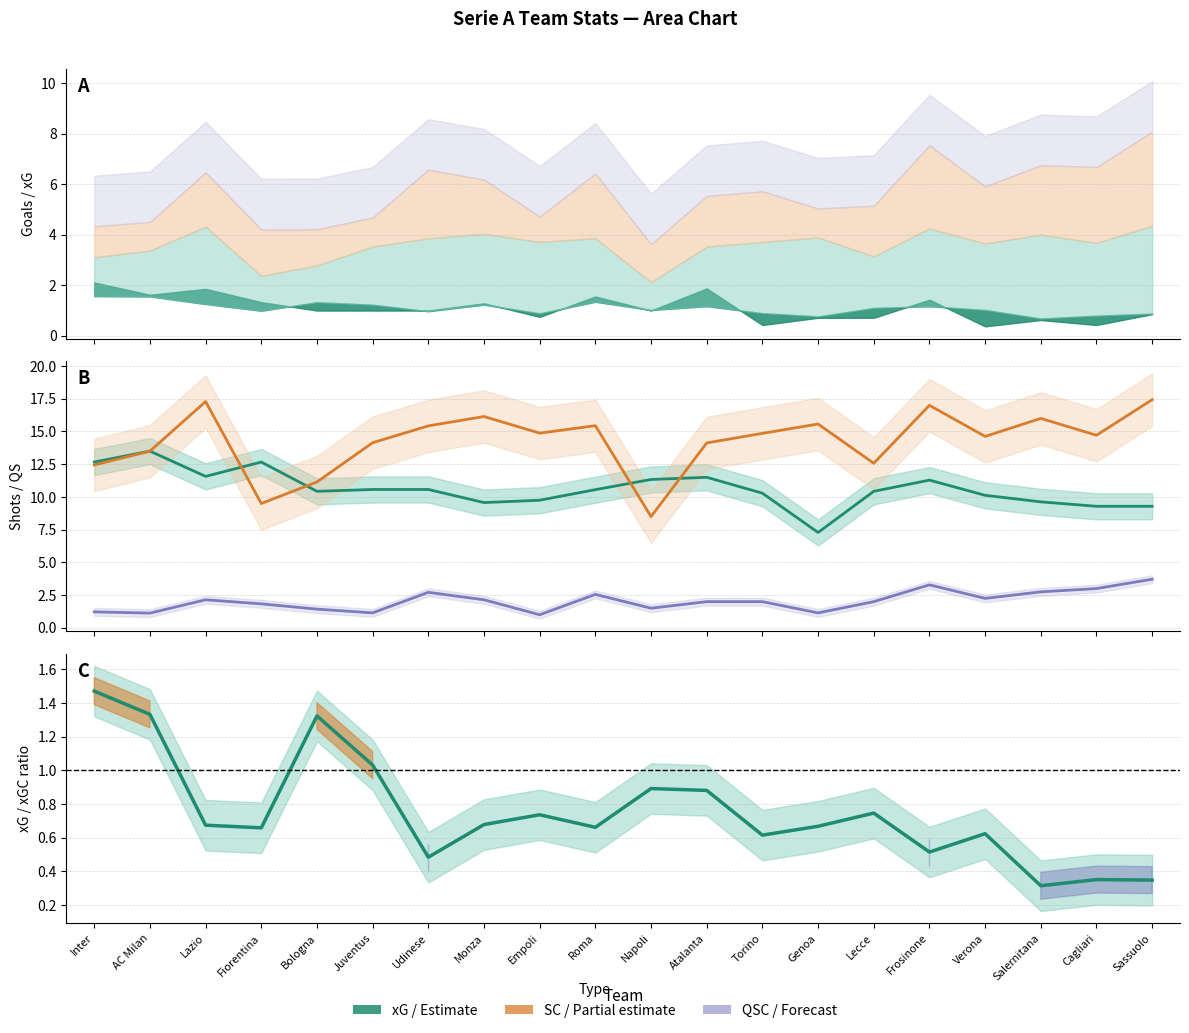

What is the highest value of the xG/xGC series?

1.5